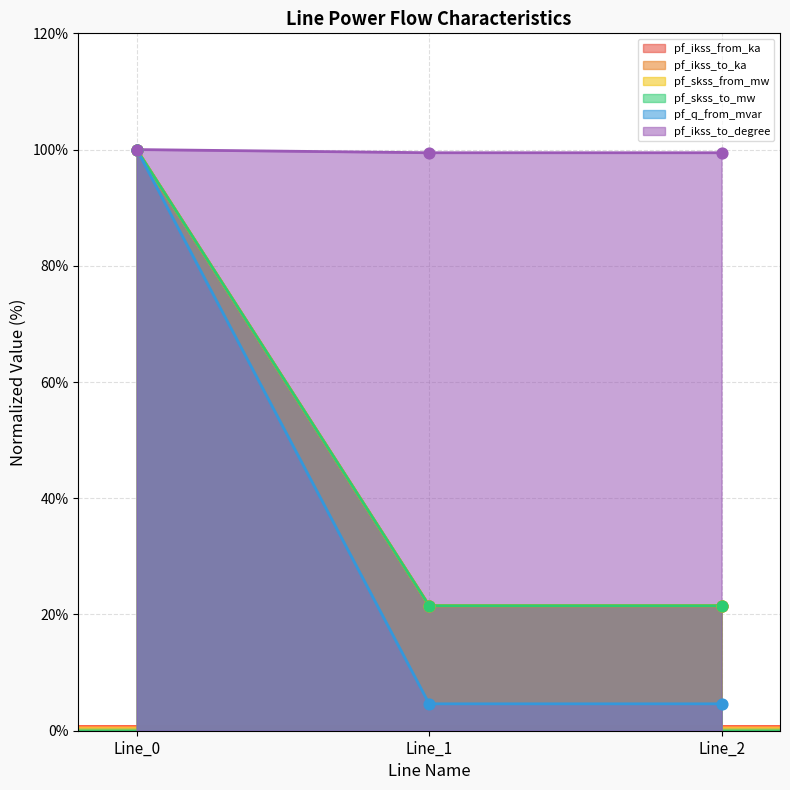

At how many categories does at least one series exceed 29?

3